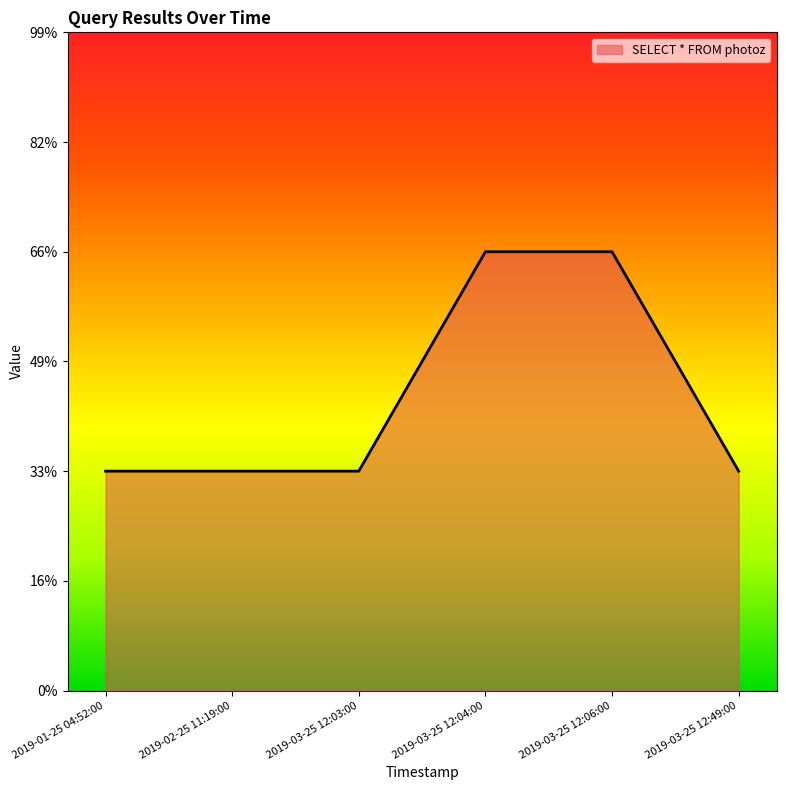

Does the chart display data point markers on the line(s)?

No